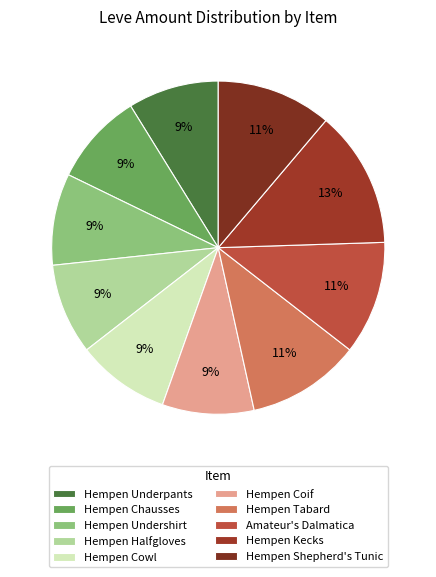

To the nearest percent, what is the average slice percentage?

10%